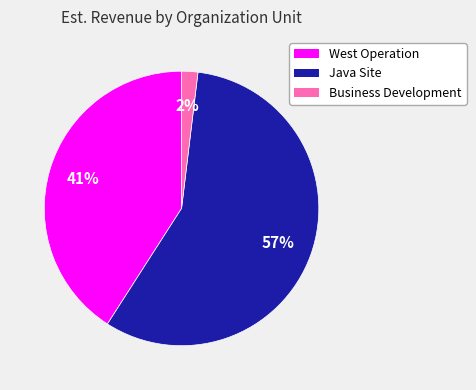

Which category has the biggest portion of the pie?

Java Site